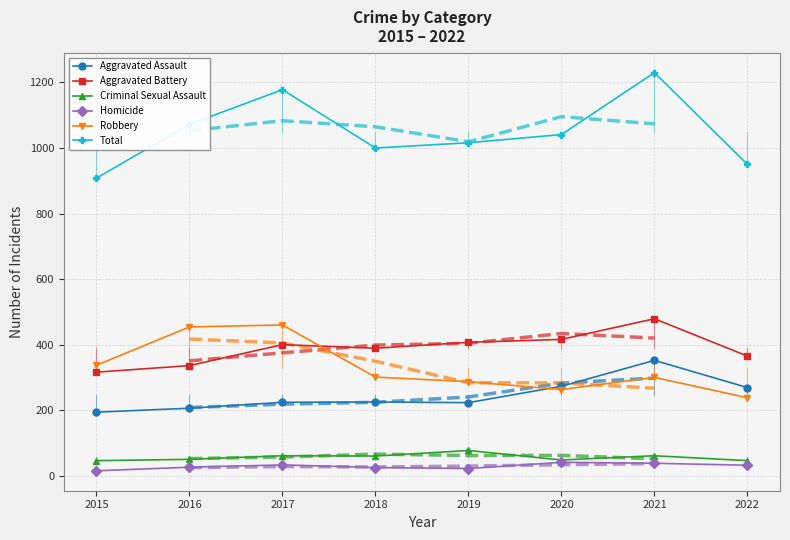

What is the difference between the Criminal Sexual Assault values at 2016 and 2021?

11